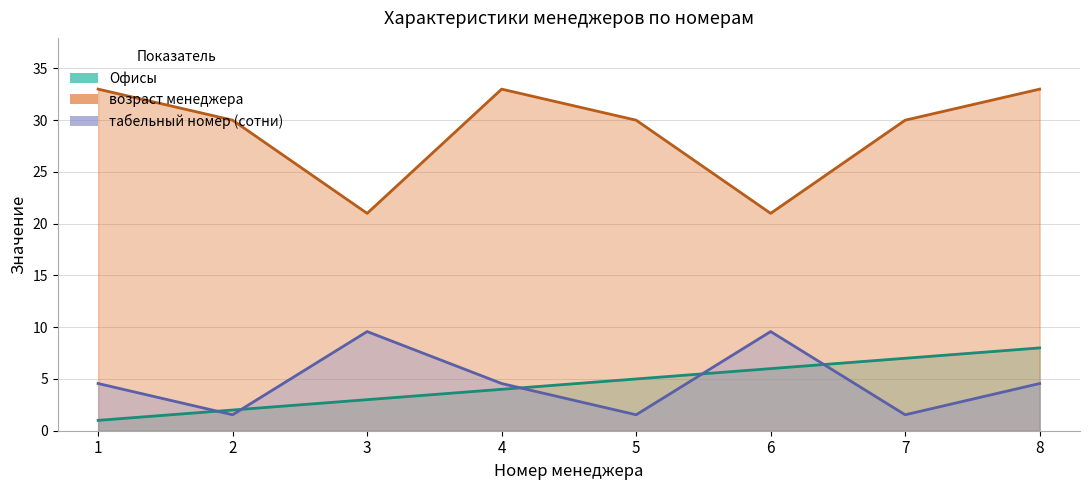

Which has a higher value, 4 or 7?

7